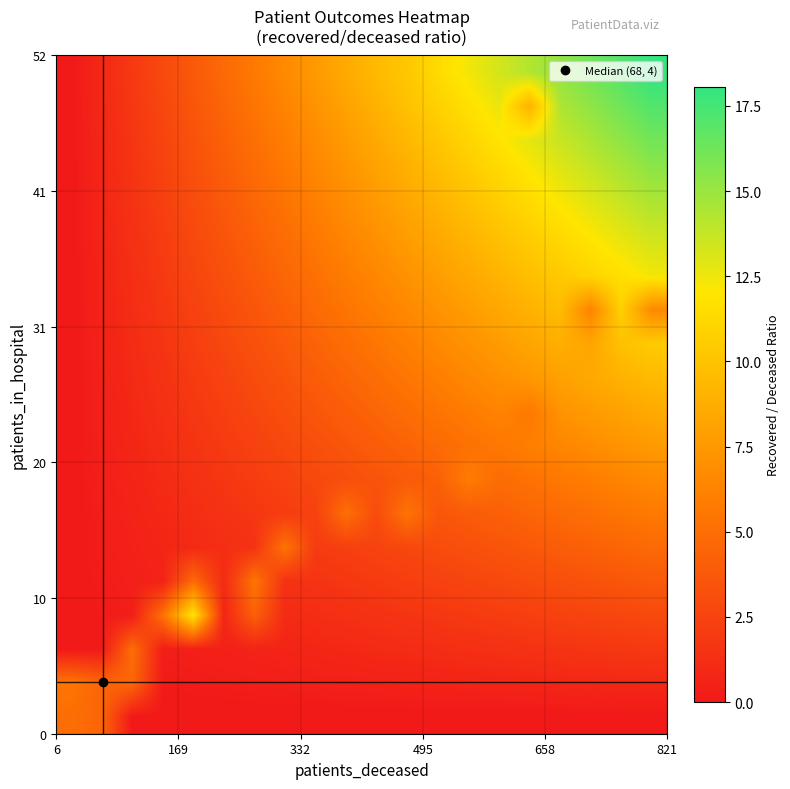

At how many categories does at least one series exceed 0?

20